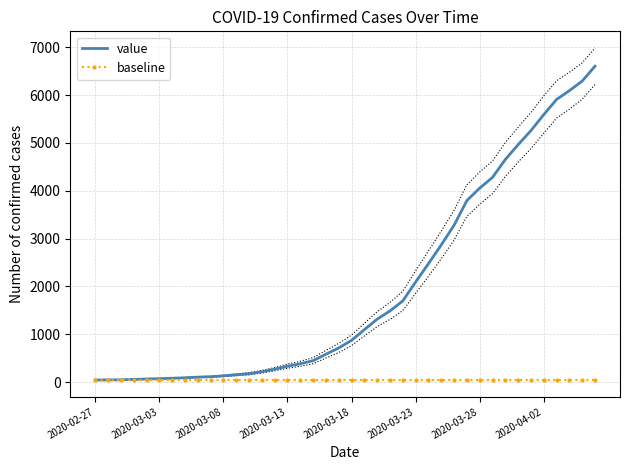

What is the highest value of the value series?

6605